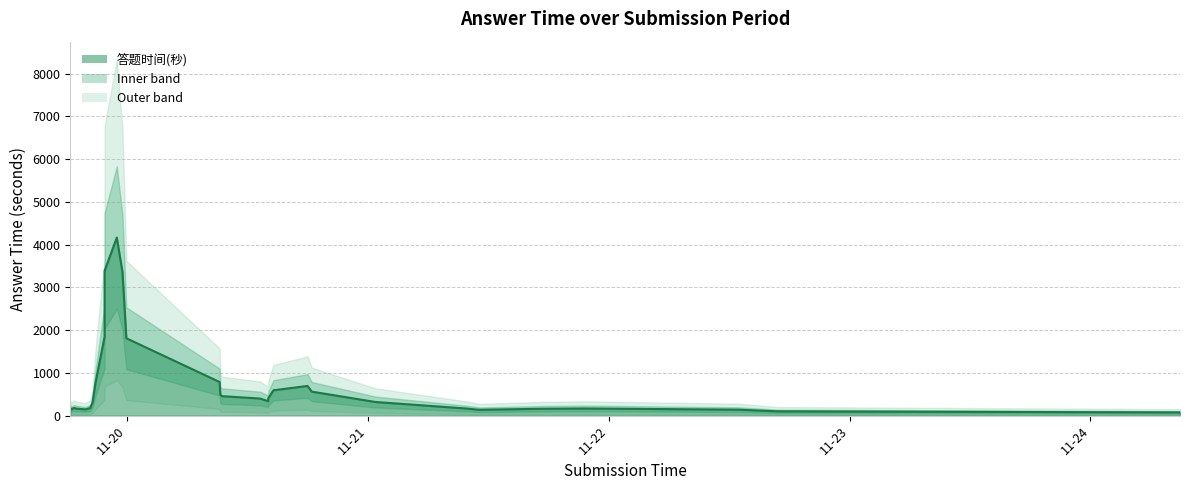

Is it true that the value at 11-23 is 141.2?

True